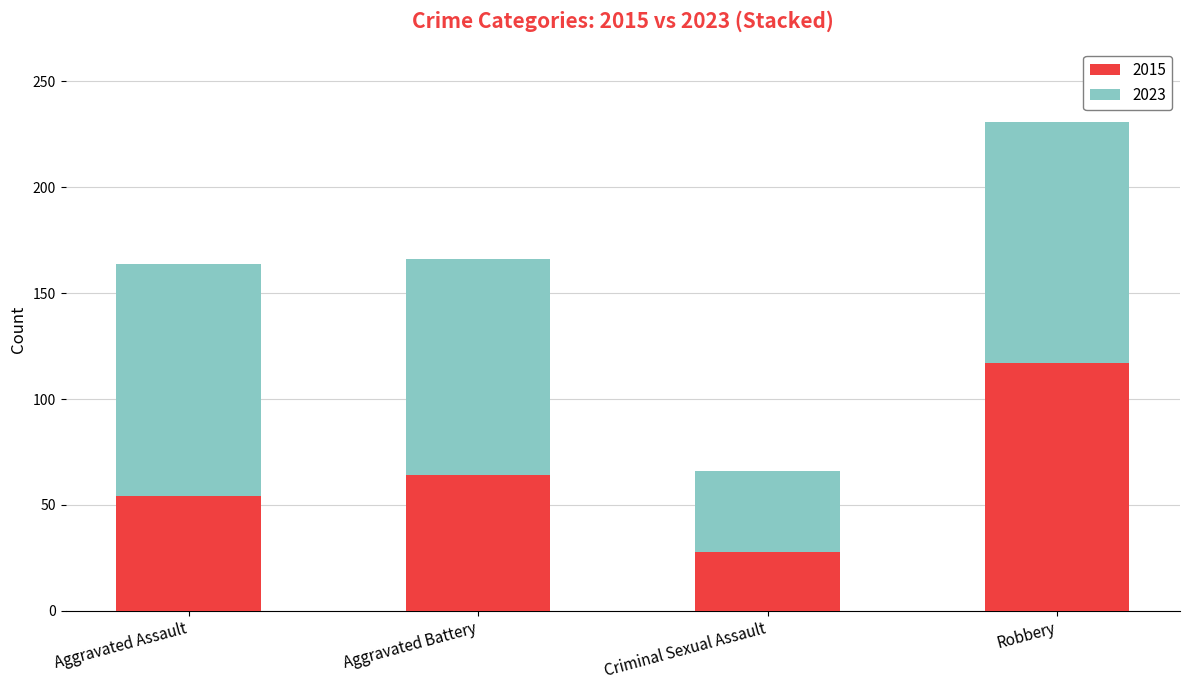

True or false: 2015 has a value of 54 at Aggravated Assault.

True